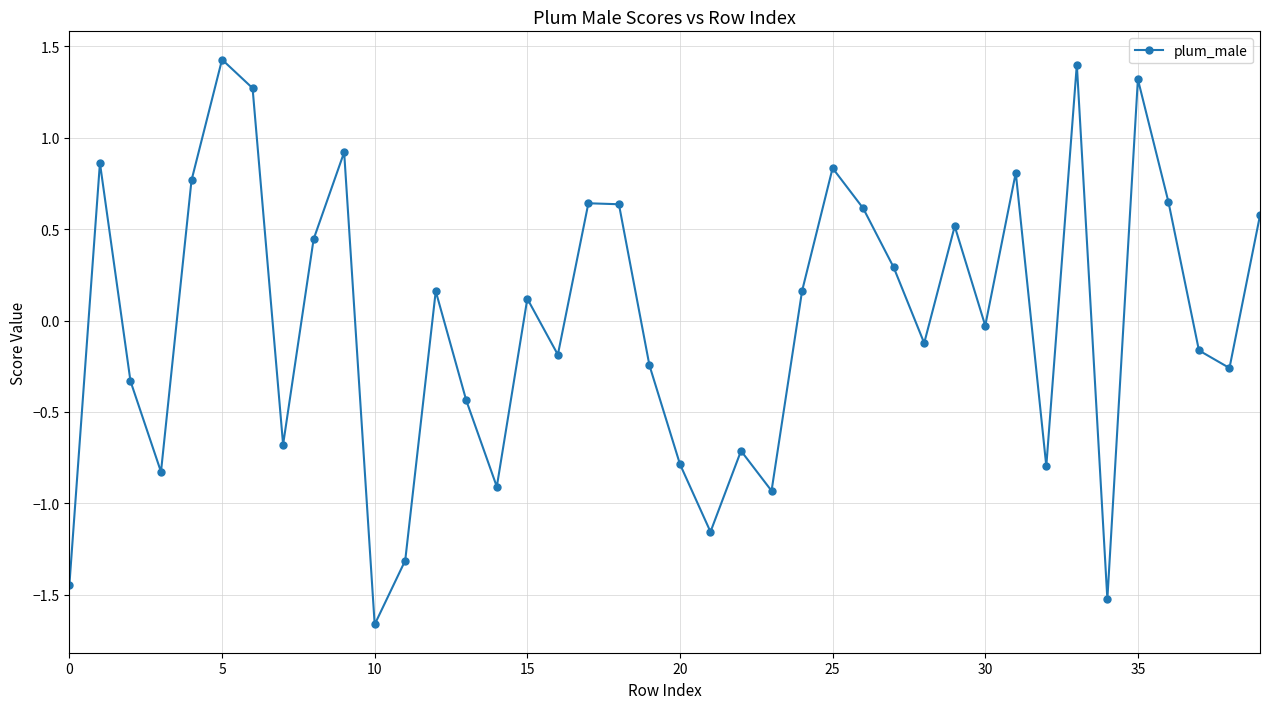

How many interior local valleys (lower than both neighbors) does the data have?

12